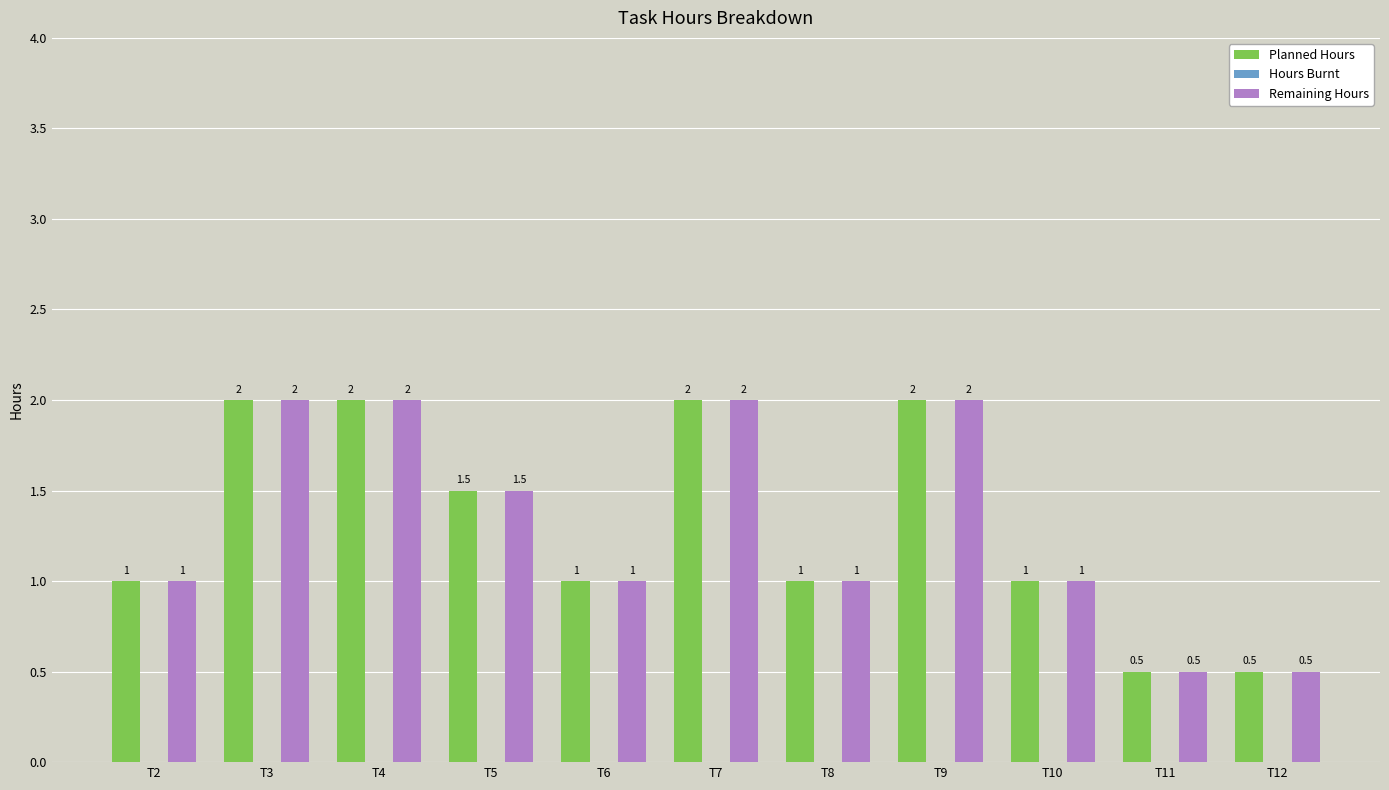

The value of Planned Hours at T7 is 2.0. True or false?

True